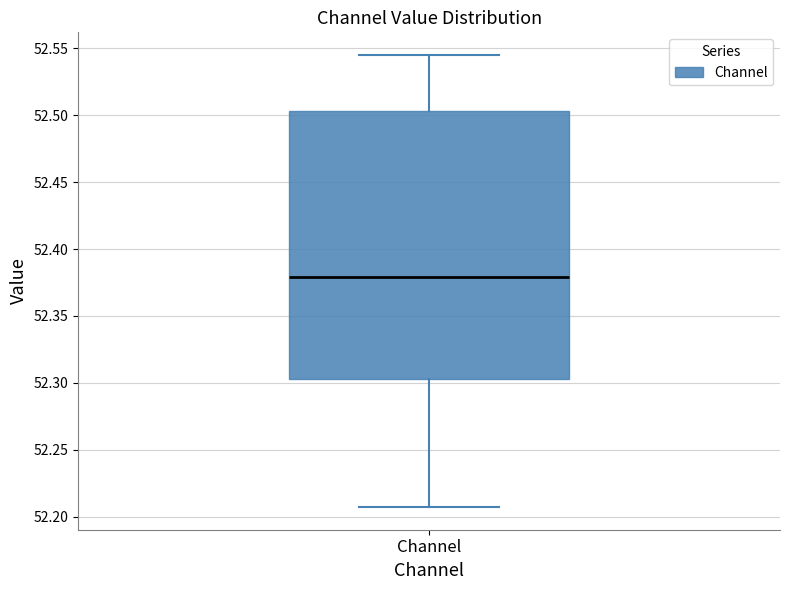

Transcribe this box plot: give where the median line is, the range the box spans, and where the two whiskers end, as read against the y-axis. The values are not printed on the chart, so give them approximately, as read against the axis.

median 52.380, box 52.305 to 52.505, whiskers 52.205 to 52.545